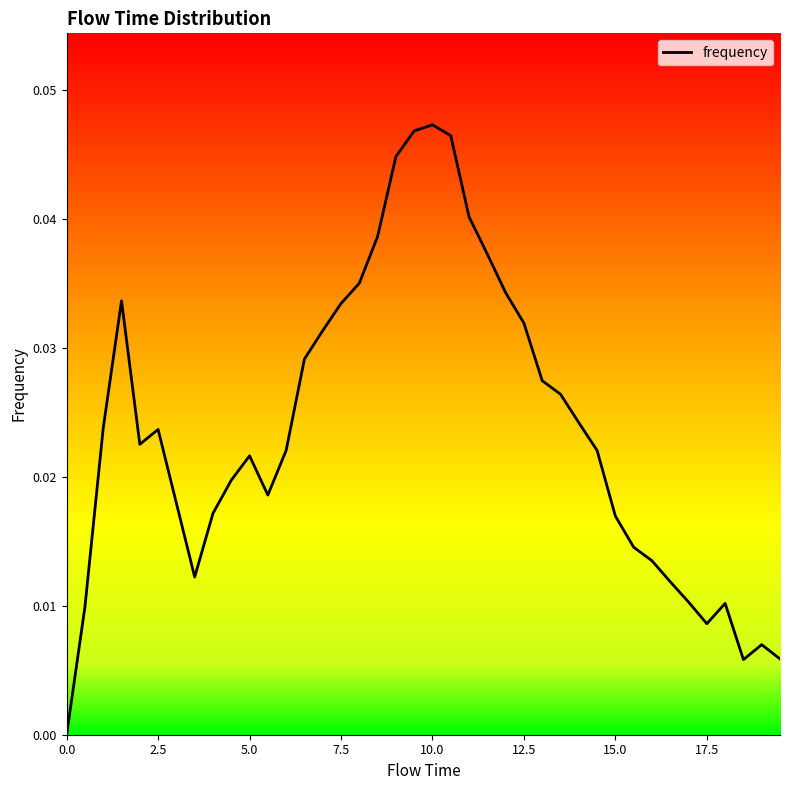

How many points are higher than both their immediate neighbors (excluding endpoints)?

6